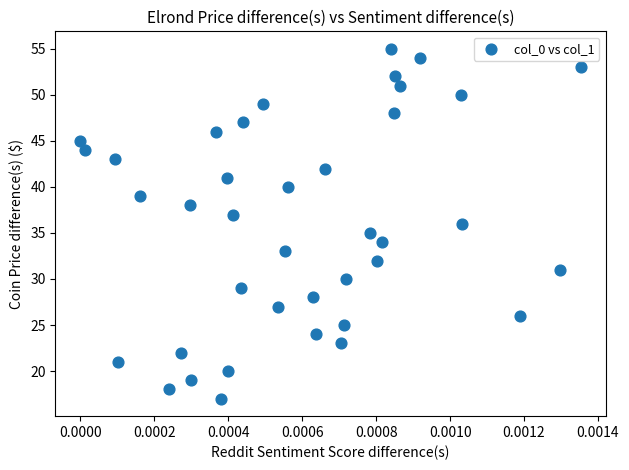

What is the range of Y values (max minus min)?

38